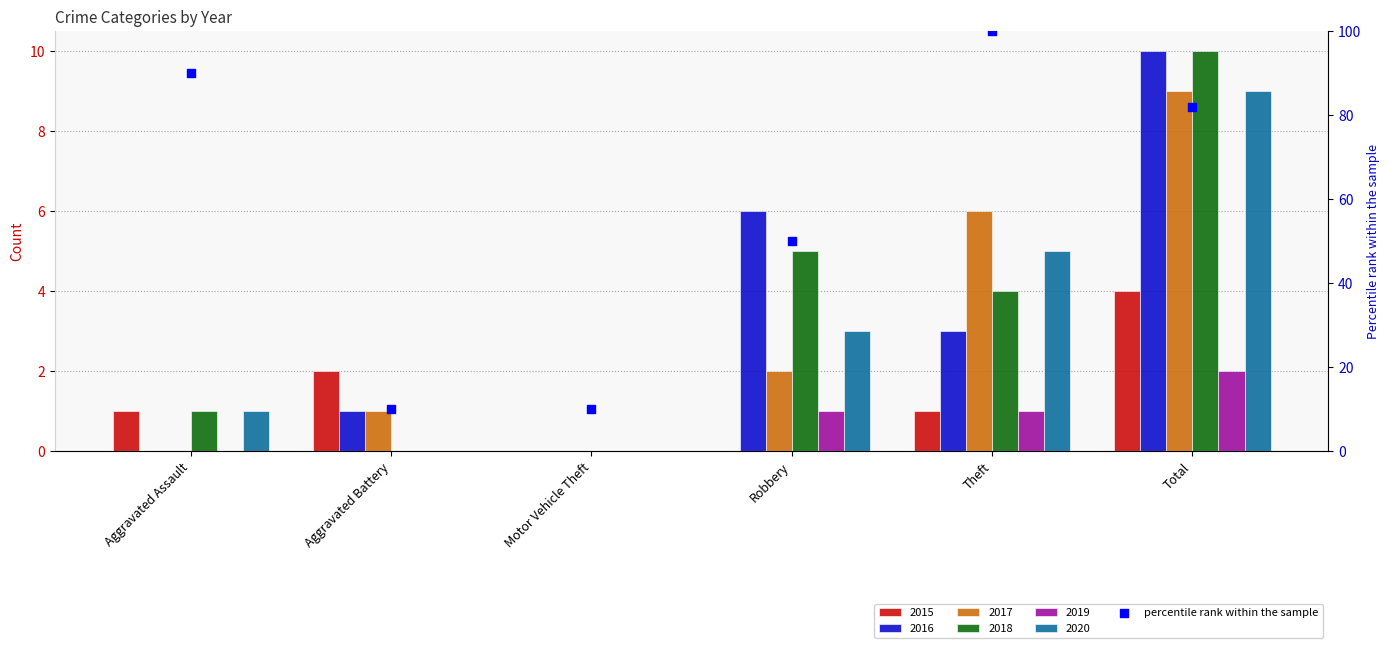

What is the change in value from Aggravated Battery to Theft?

+90